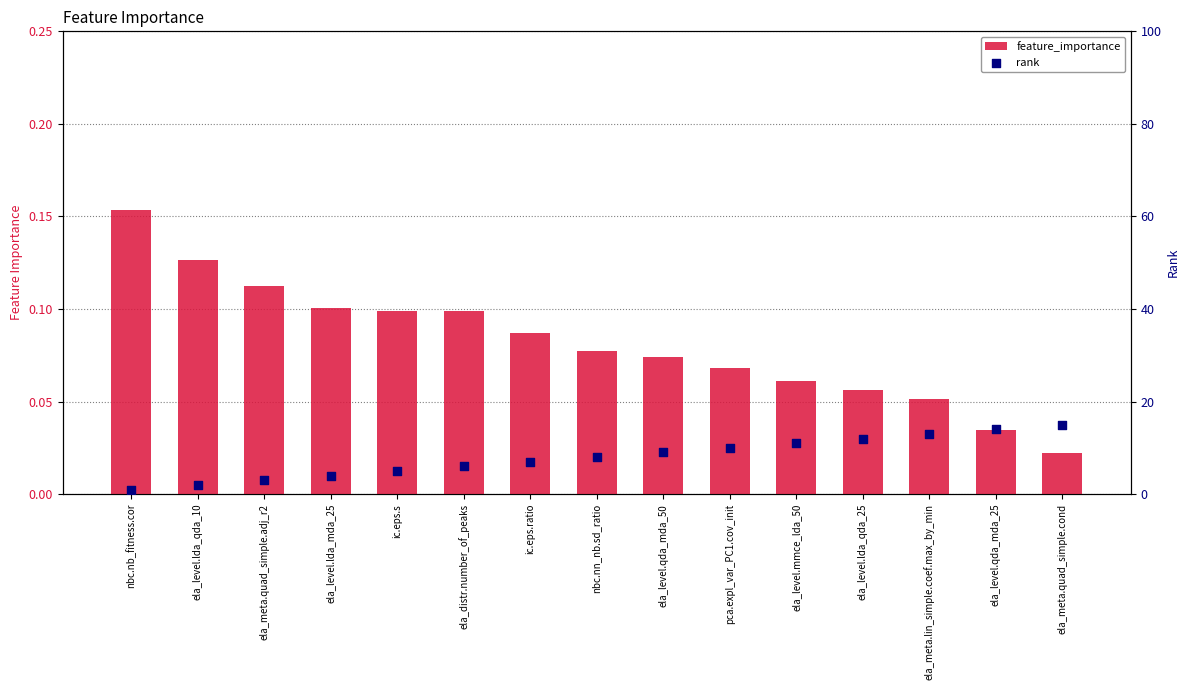

At which category is the sum across all series the highest?

ela_meta.quad_simple.cond